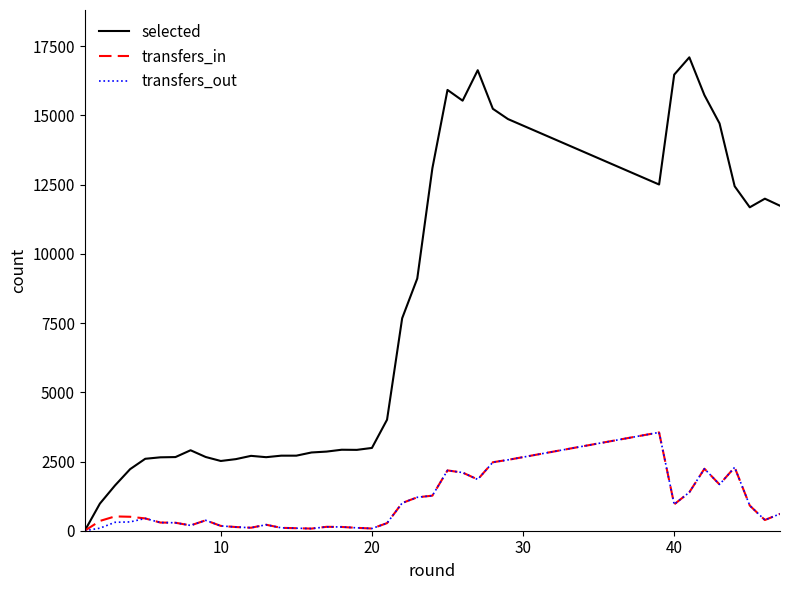

Which series has the largest total across all categories?

selected